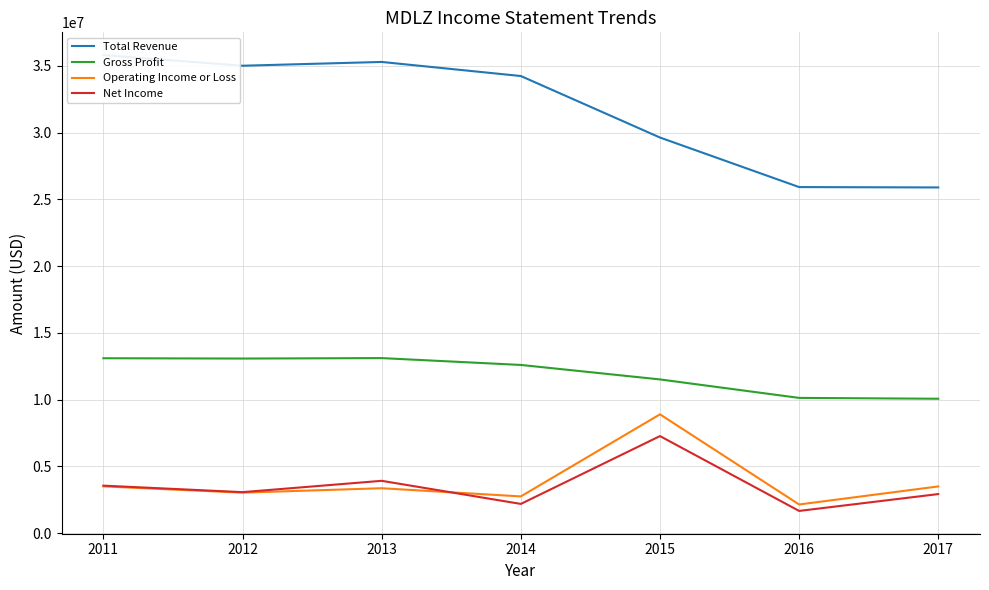

Is it true that Net Income equals 2537837 at 2015?

False